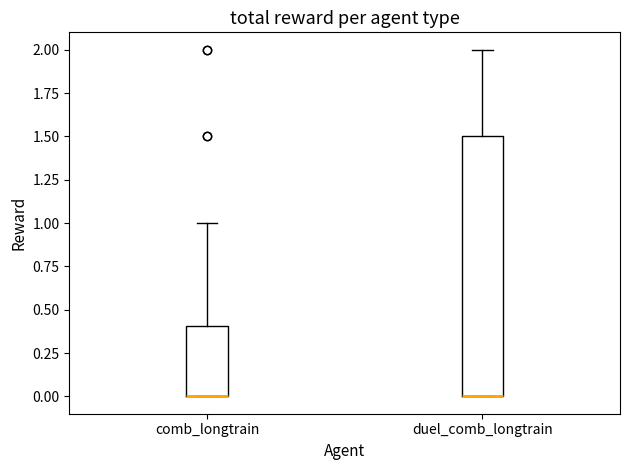

Comparing the boxes themselves (not the whiskers), which one is the tallest?

duel_comb_longtrain